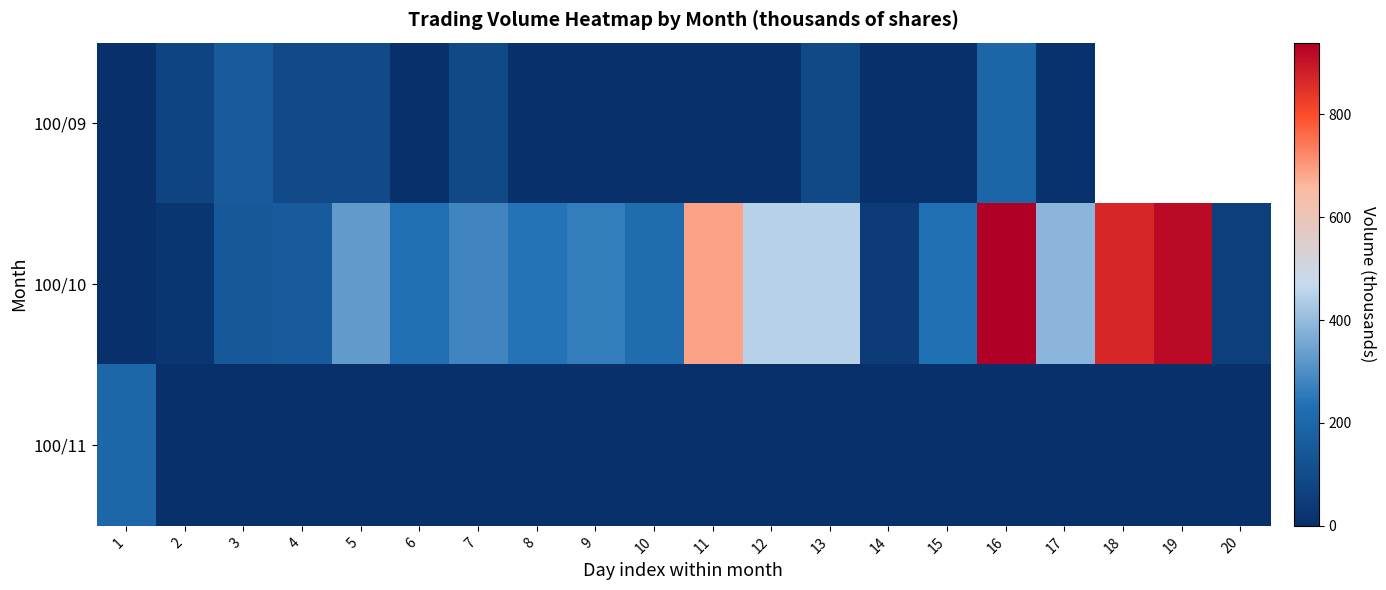

What is the total value across all series at 2?

95.0